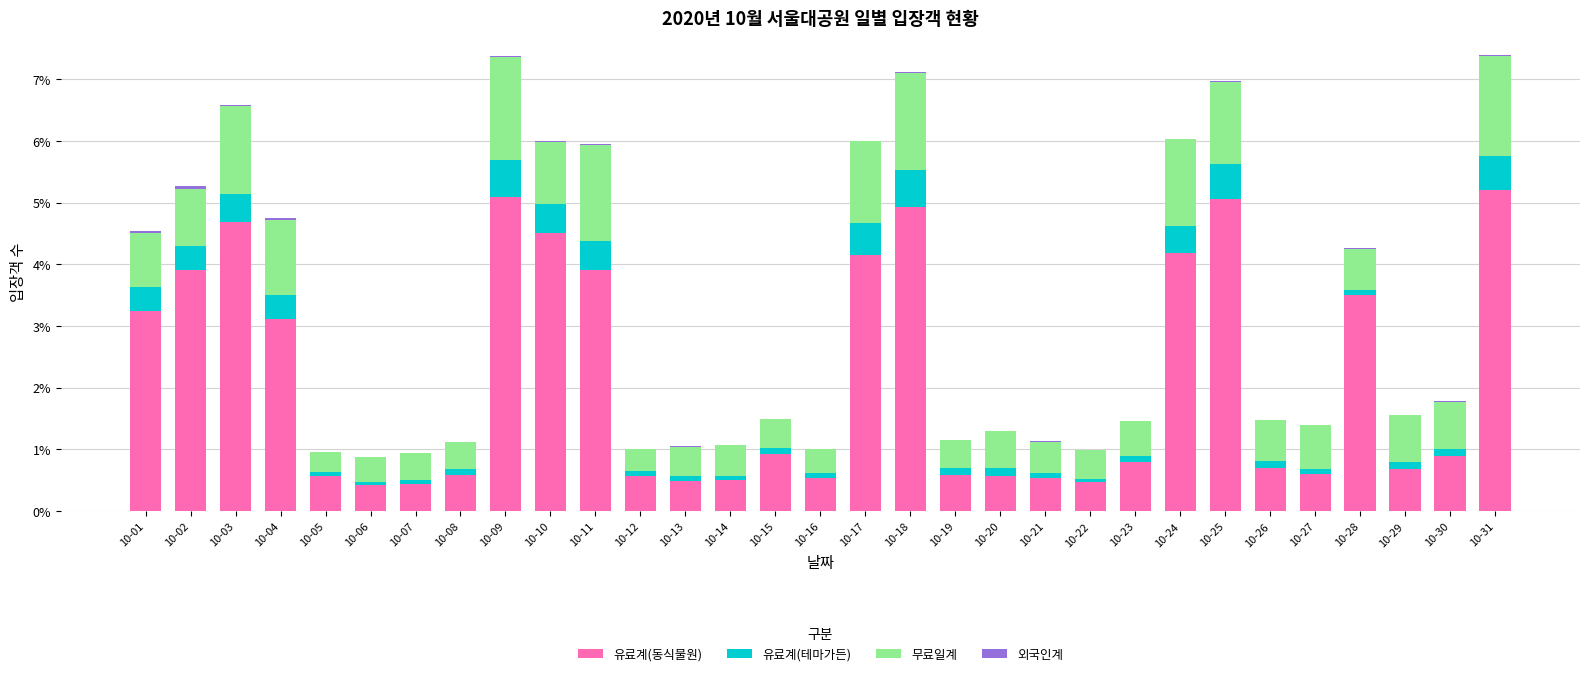

The 유료계(동식물원) series shows 5.1 at 10-25. True or false?

True